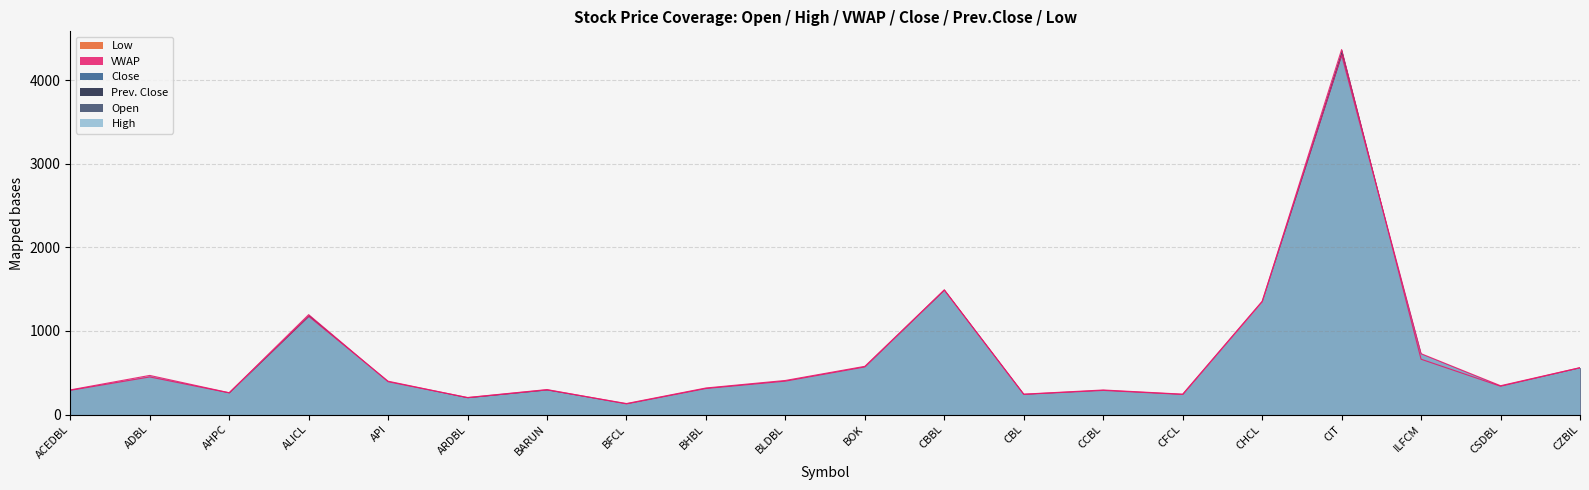

What is the label of the 10th point from the left?

BLDBL